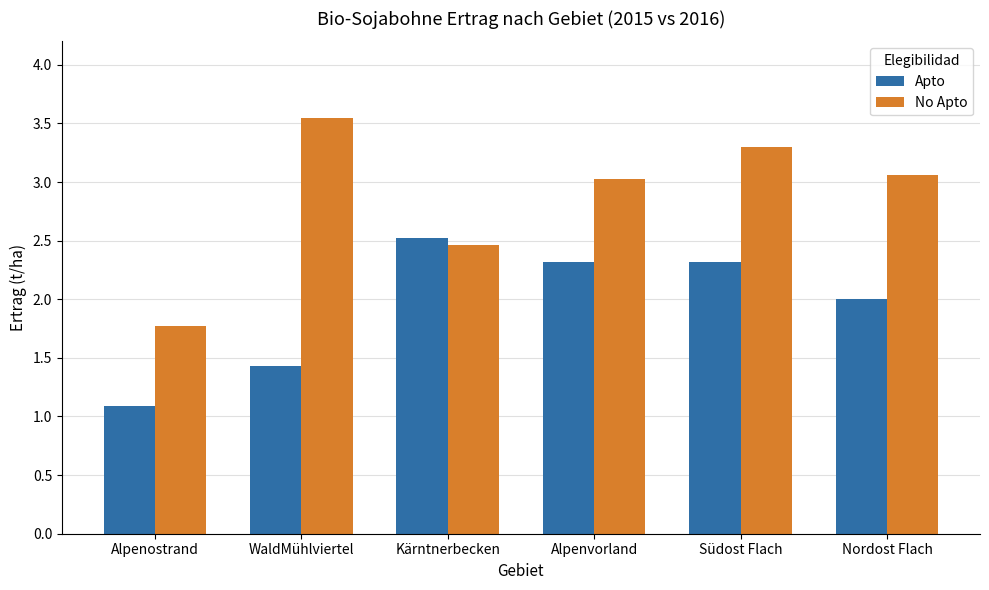

What is the spread (max minus min) of values at Alpenvorland?

0.7